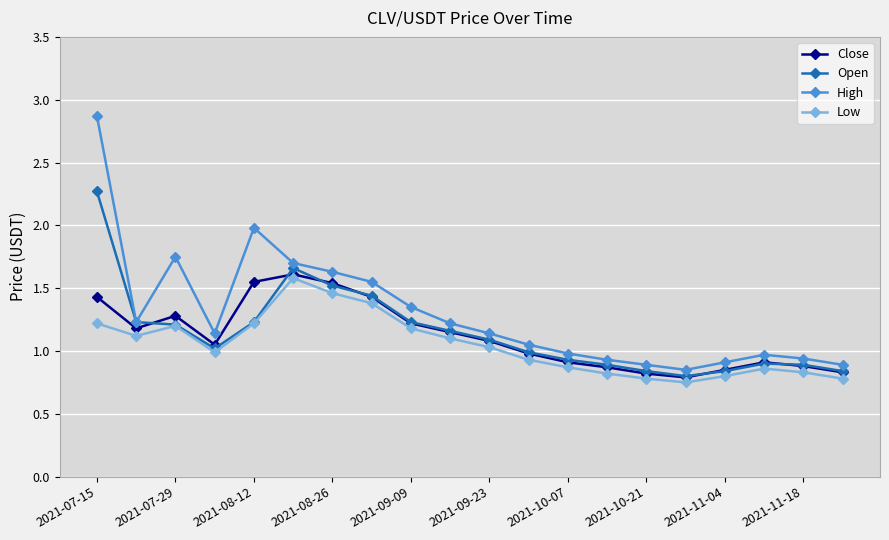

What is the greatest value displayed?

2.9